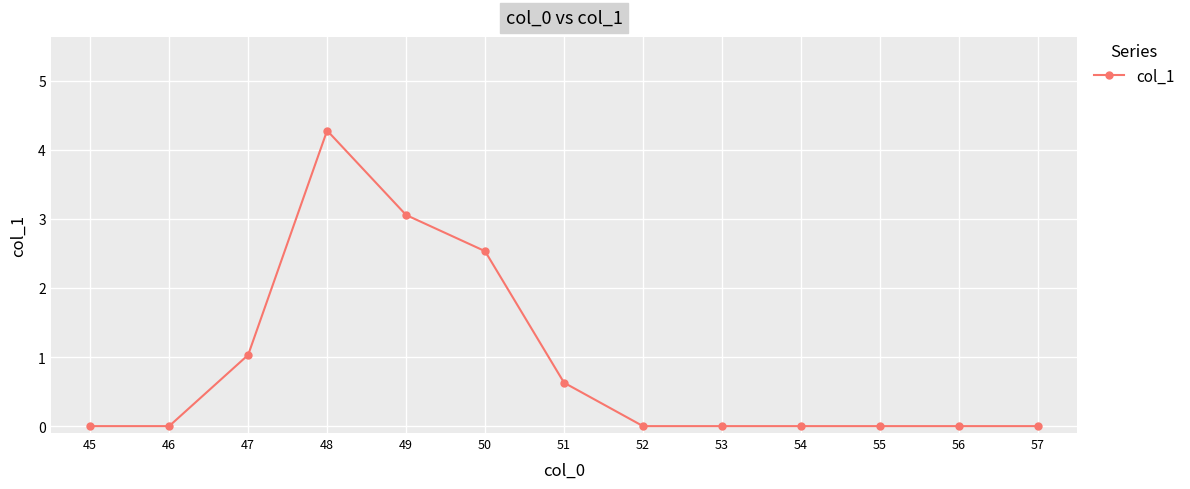

How many lines are shown in the chart?

1